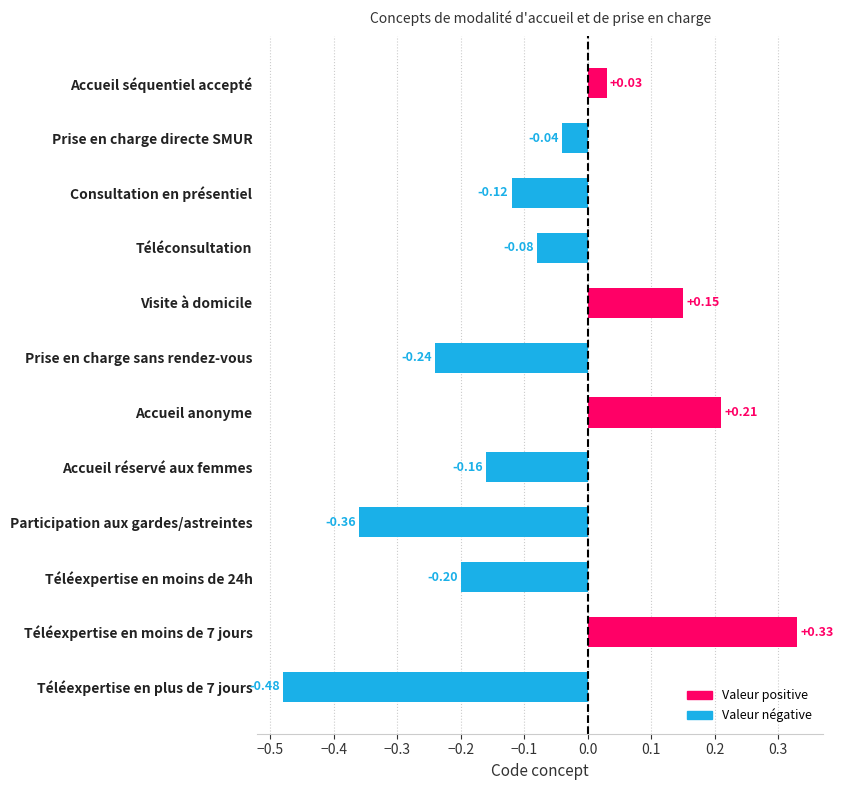

List the labels in order of value, smallest first.

Téléexpertise en plus de 7 jours, Participation aux gardes/astreintes, Prise en charge sans rendez-vous, Téléexpertise en moins de 24h, Accueil réservé aux femmes, Consultation en présentiel, Téléconsultation, Prise en charge directe SMUR, Accueil séquentiel accepté, Visite à domicile, Accueil anonyme, Téléexpertise en moins de 7 jours